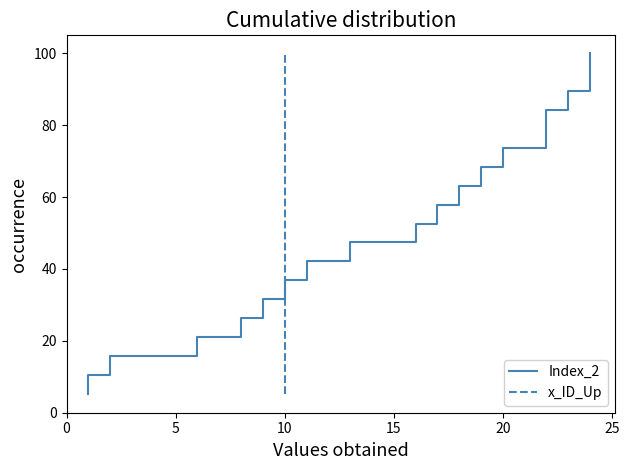

Does the chart have visible grid lines?

No